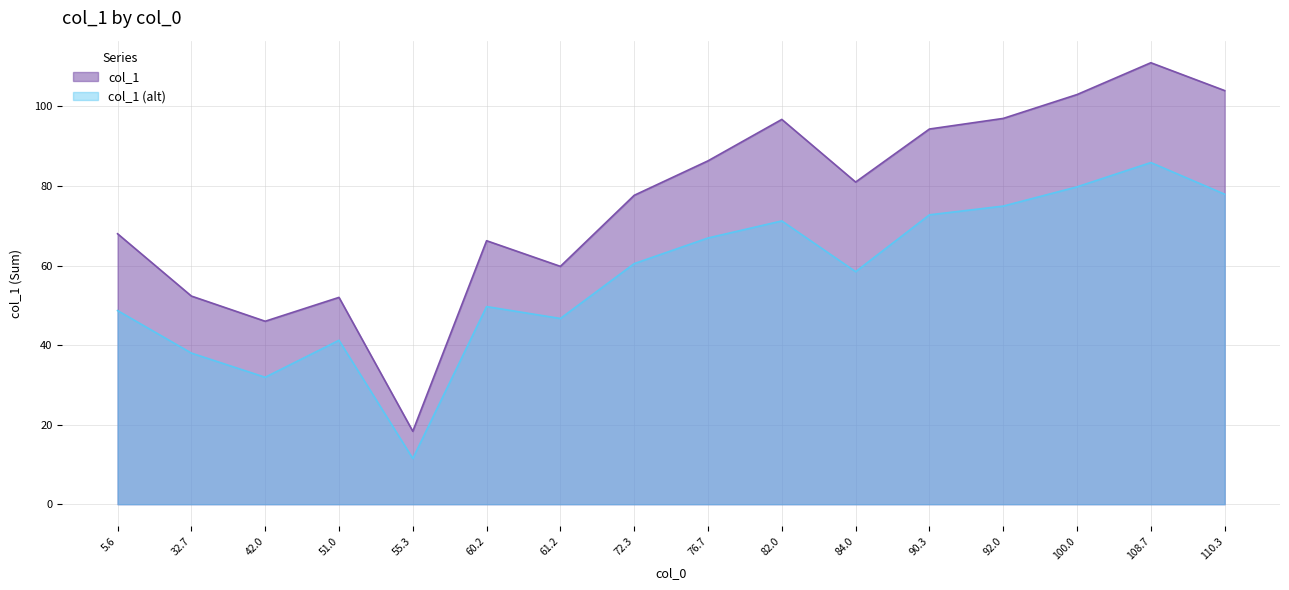

Rank the categories by value from lowest to highest.

55.333333333333336, 42, 51, 32.666666666666664, 61.2, 60.25, 5.6, 72.33333333333333, 84, 76.66666666666667, 90.33333333333333, 82, 92, 100, 110.33333333333333, 108.66666666666667